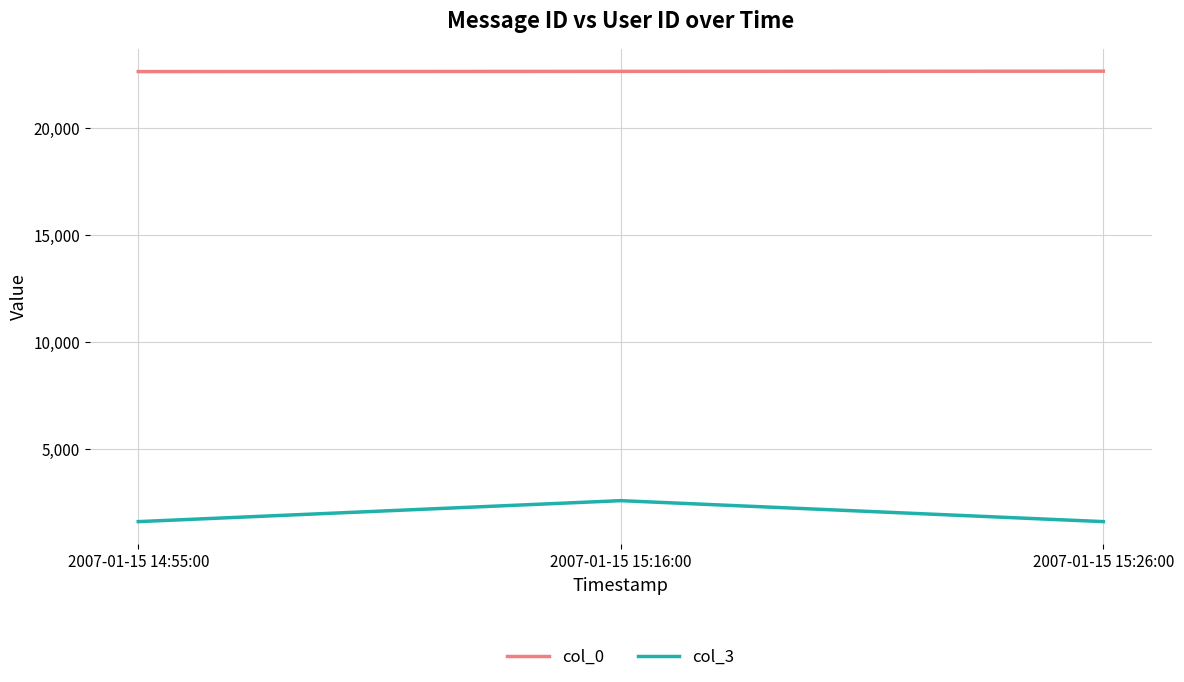

True or false: col_0 has a value of 15473 at 2007-01-15 15:16:00.

False